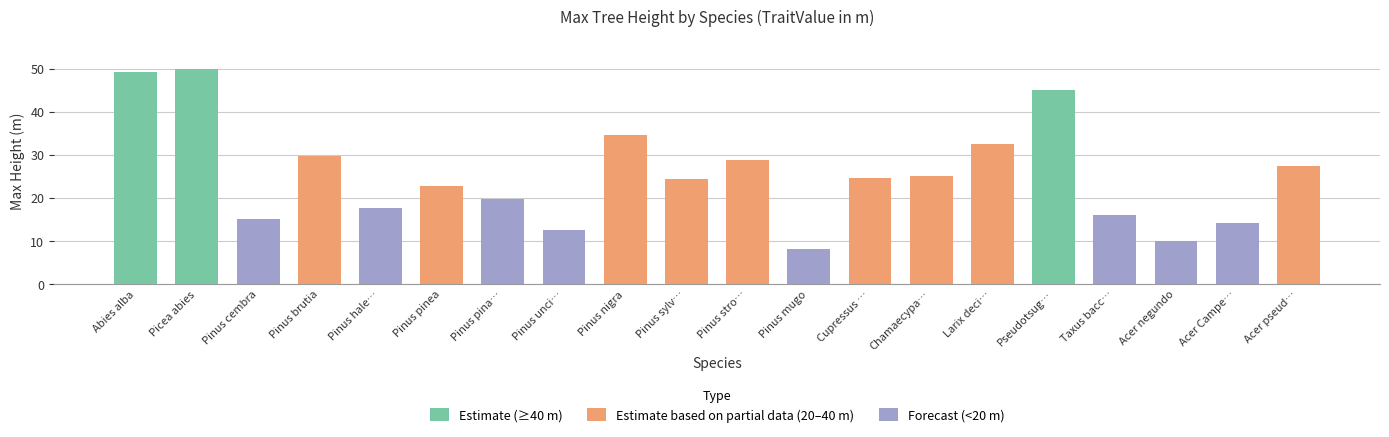

What is the approximate value at Cupressus sempervirens?

24.7